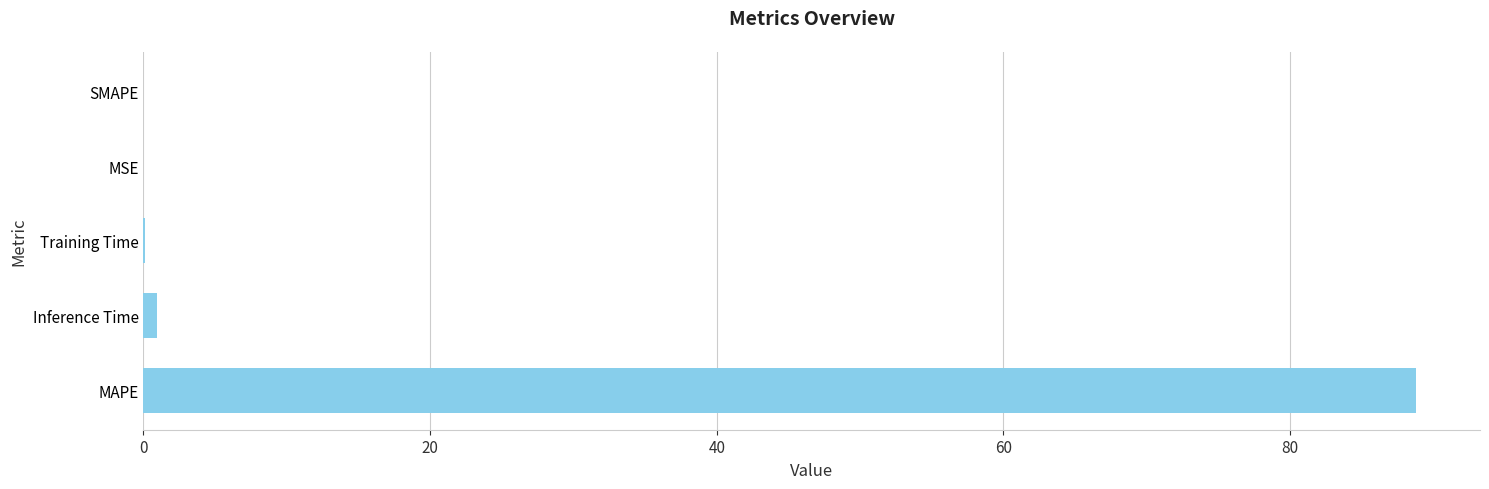

At which label is the value closest to 44?

Inference Time